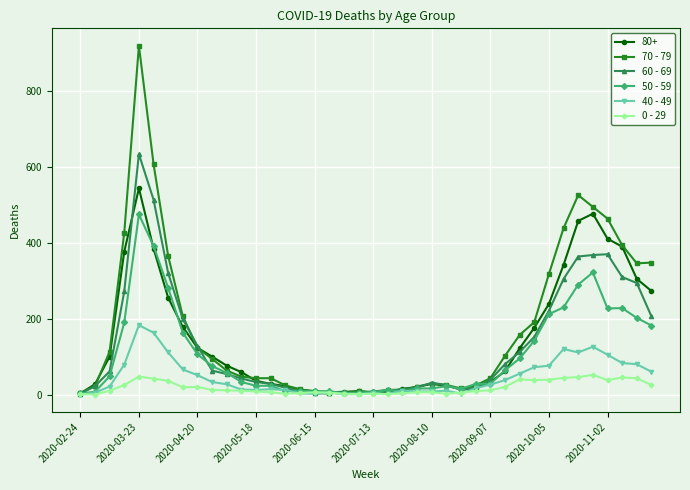

Rank the series by their maximum value, from highest to lowest.

70 - 79, 60 - 69, 80+, 50 - 59, 40 - 49, 0 - 29